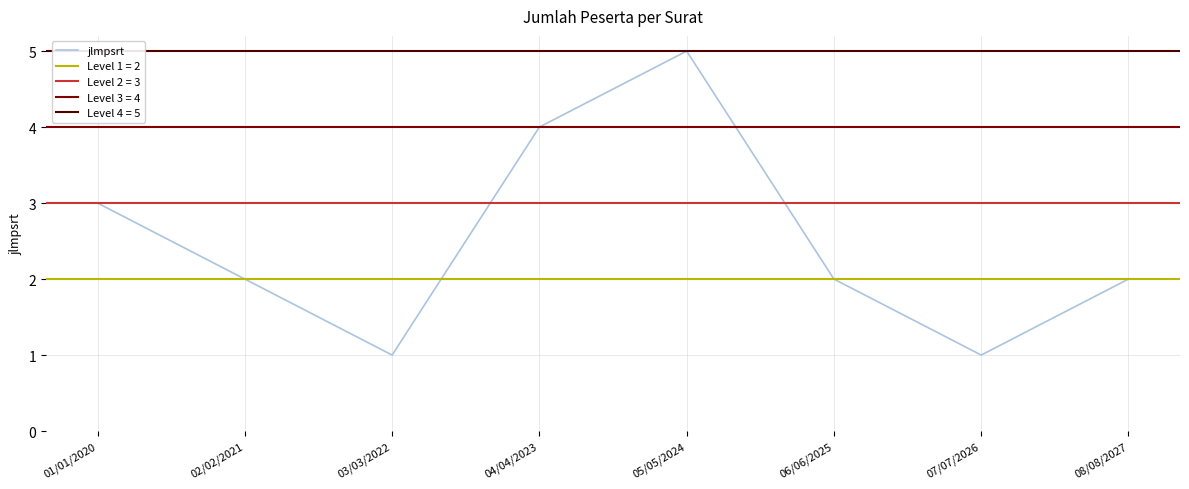

What is the smallest value displayed?

1